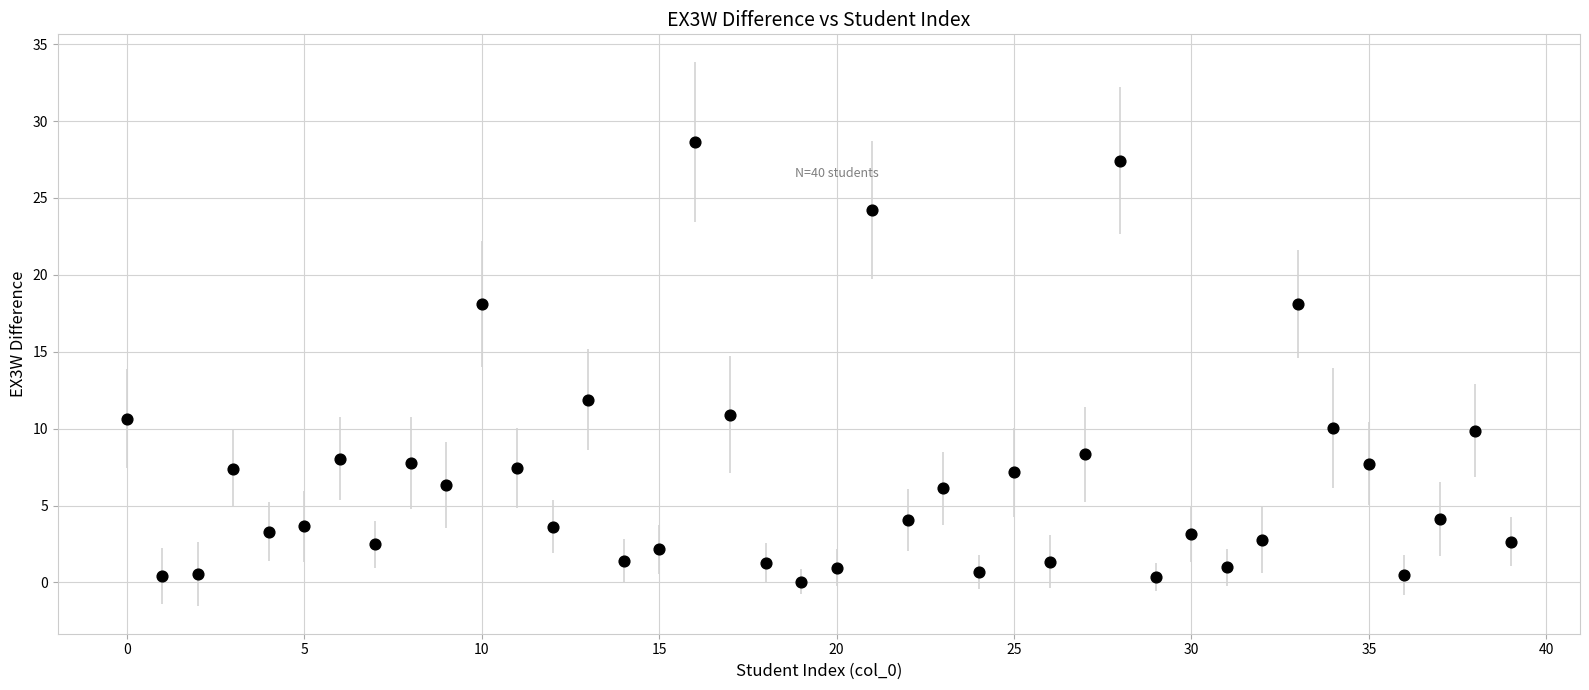

What is the range of Y values (max minus min)?

28.6